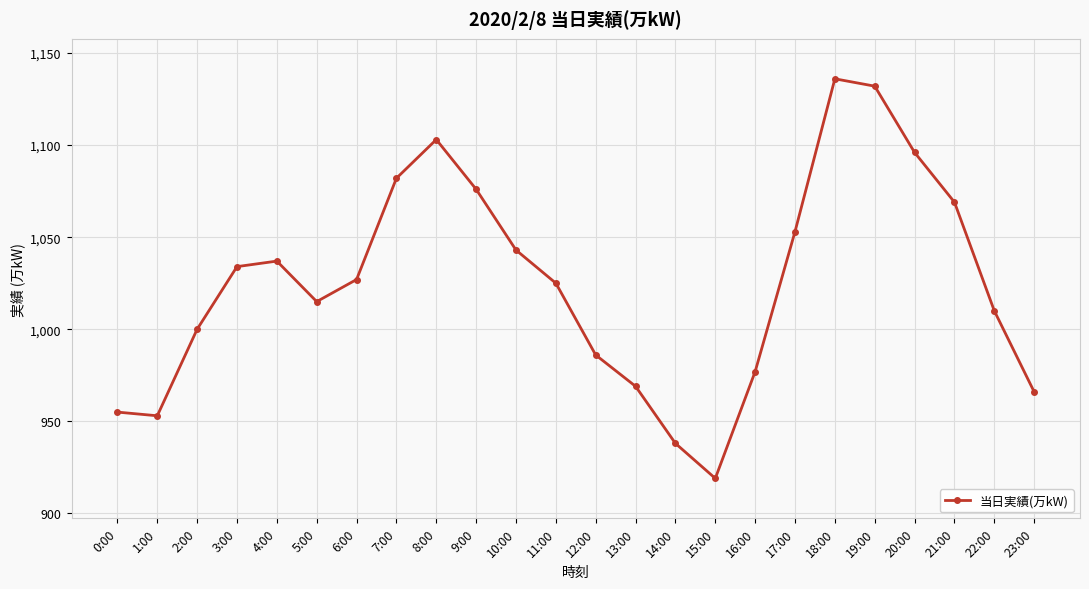

True or false: there are more than 1 points higher than both neighbors.

True